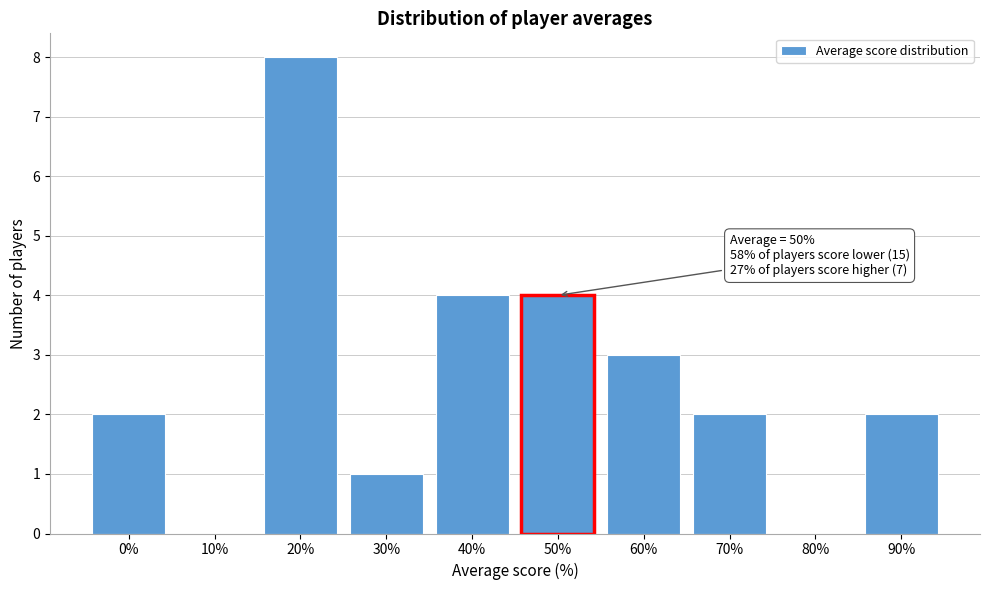

Reading right to left, extract all data points from this chart.

90%=2	80%=0	70%=2	60%=3	50%=4	40%=4	30%=1	20%=8	10%=0	0%=2